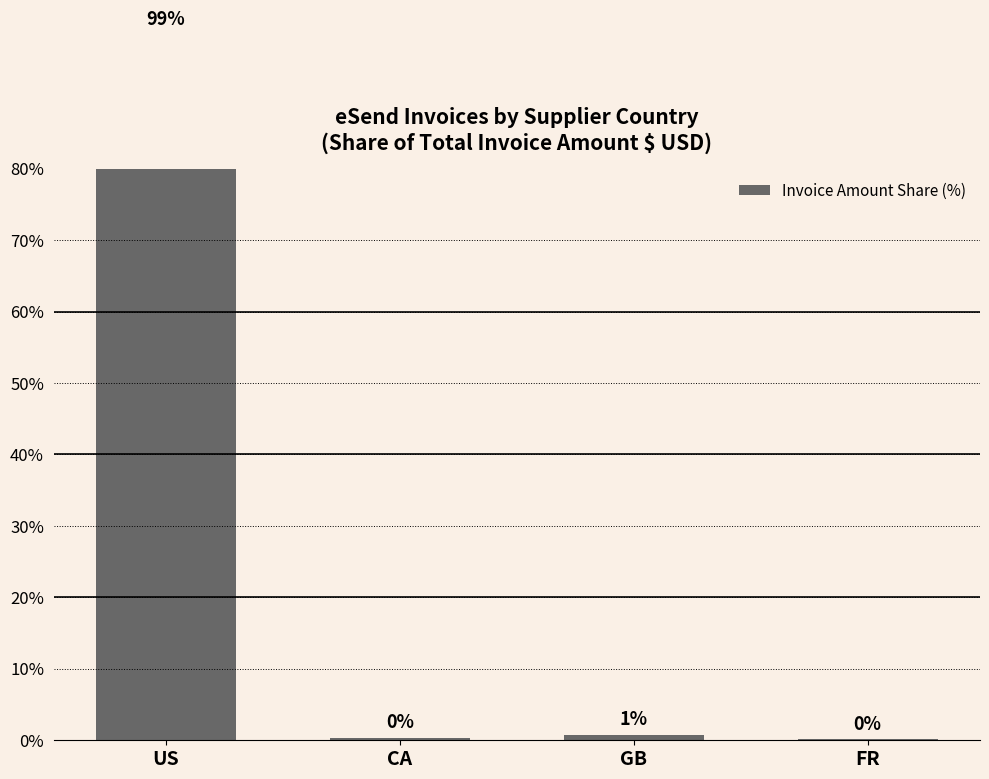

What is the smallest value displayed?

0.1